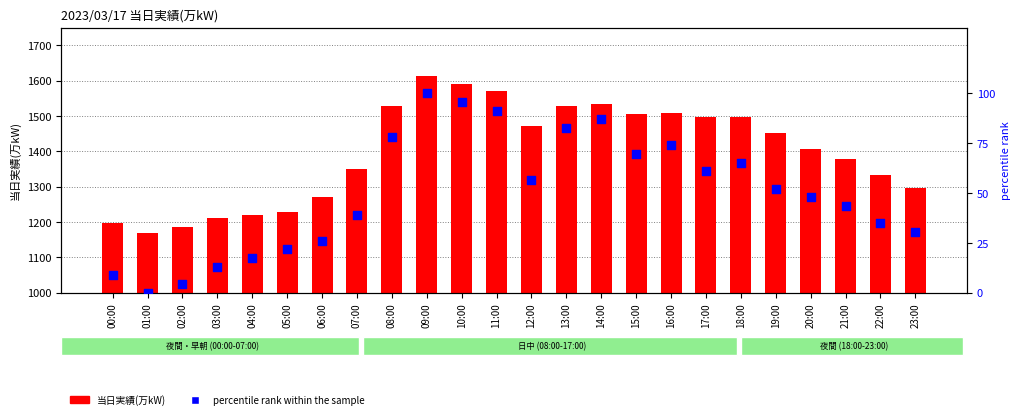

Is the value of percentile rank within the sample at 04:00 greater than the value of 当日実績(万kW) at 09:00?

No